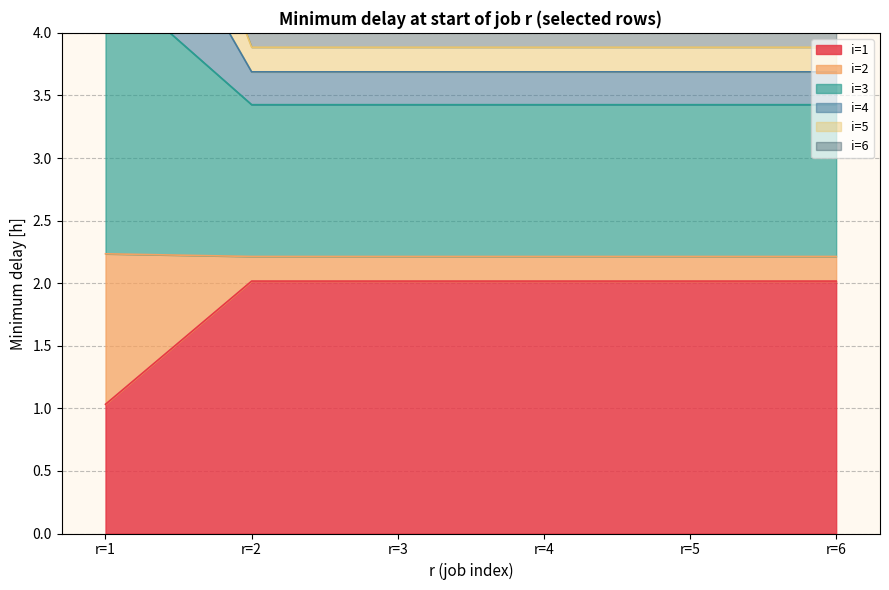

Is it true that i=1 equals 2.0 at r=2?

True